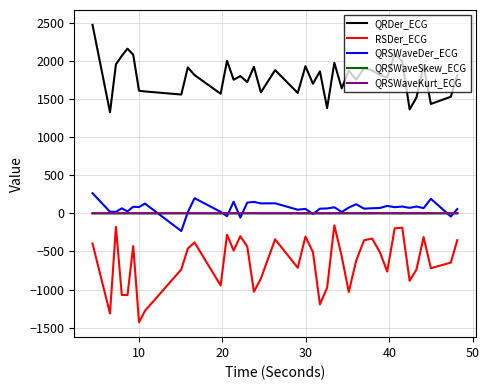

True or false: QRDer_ECG and QRSWaveKurt_ECG cross at least once.

False